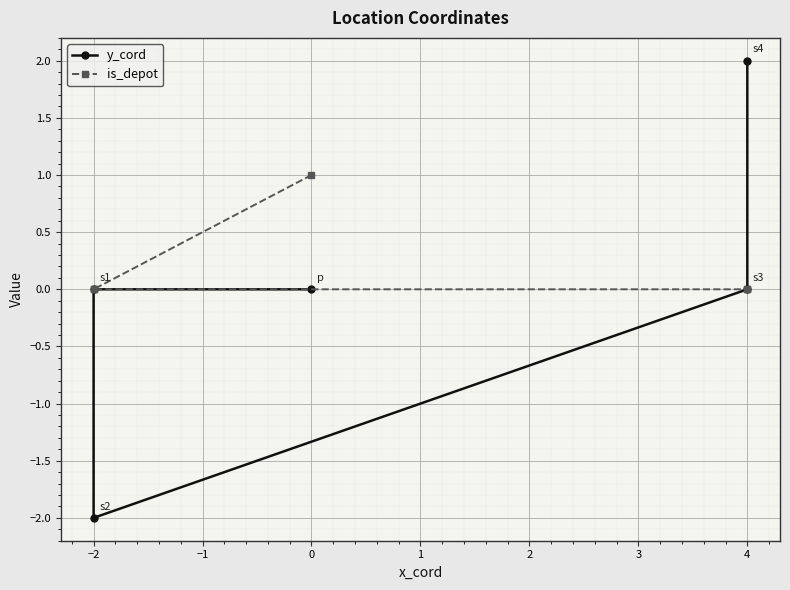

Which series has the largest total across all categories?

is_depot